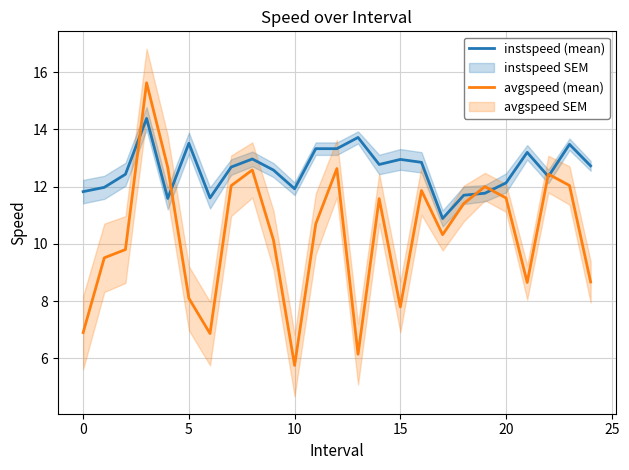

How many lines are shown in the chart?

2